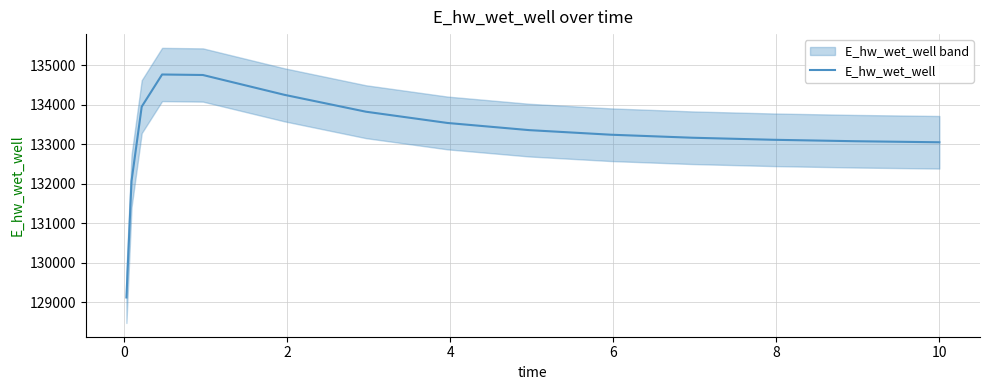

Is it true that the value at 11 is 68624.2?

False